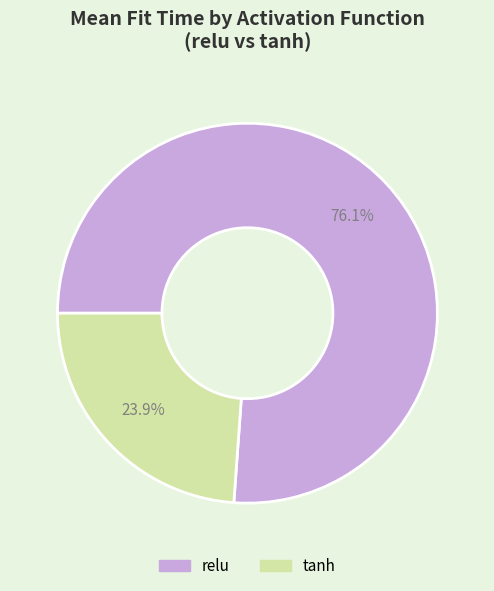

Rank the categories by value from highest to lowest.

relu, tanh